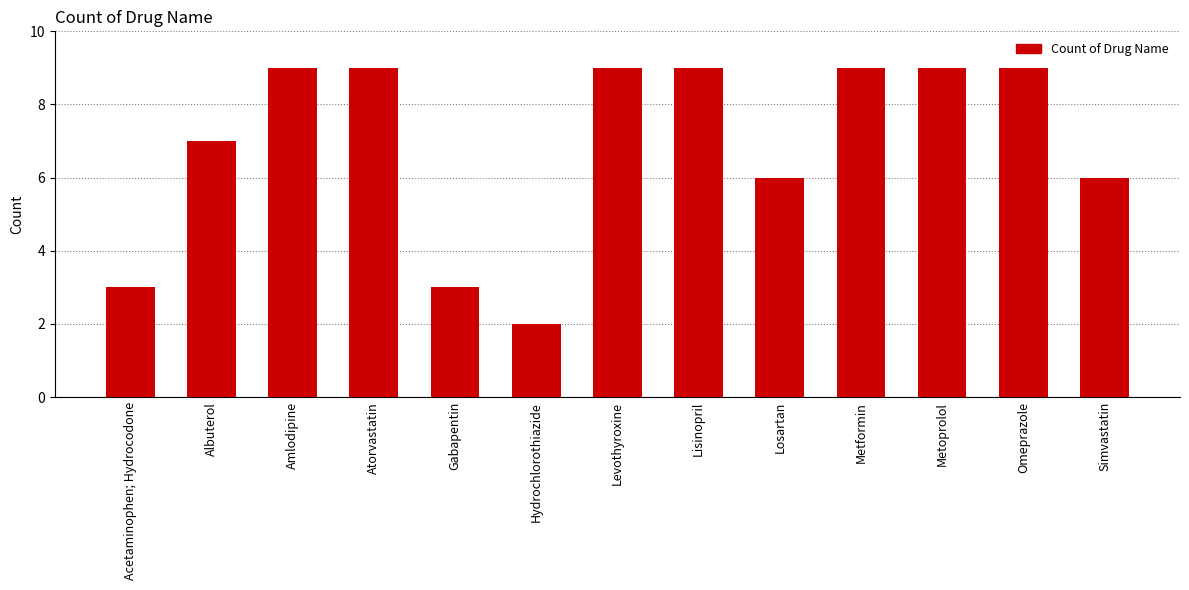

What is the average value?

7